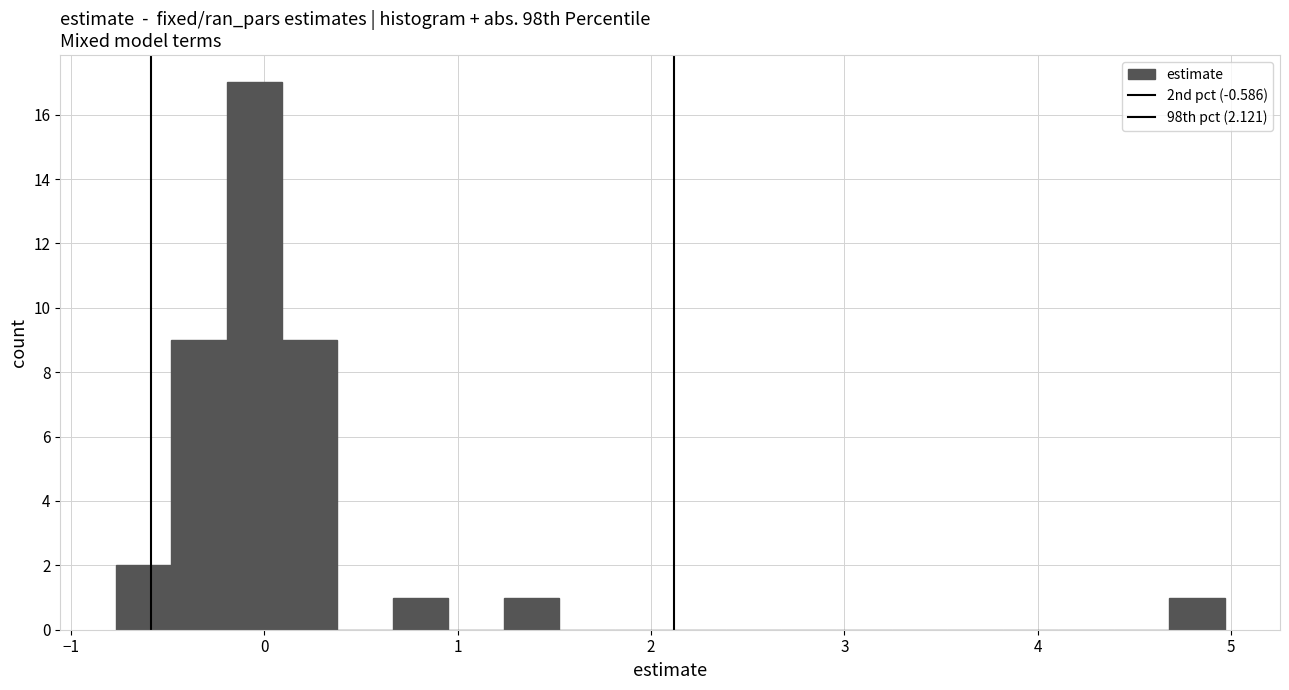

Read against the x-axis, roughly where is the centre of the tallest bar?

-0.1